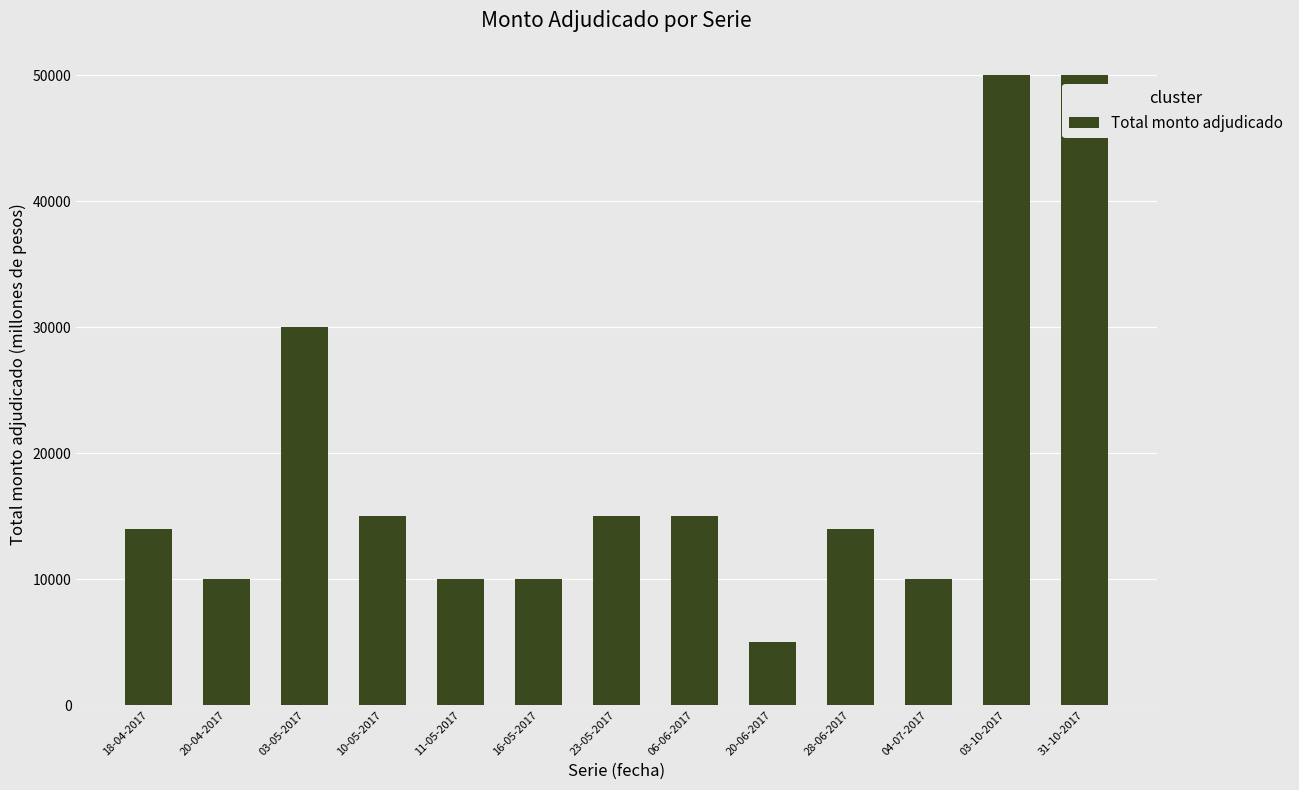

What is the maximum value shown in the chart?

50000